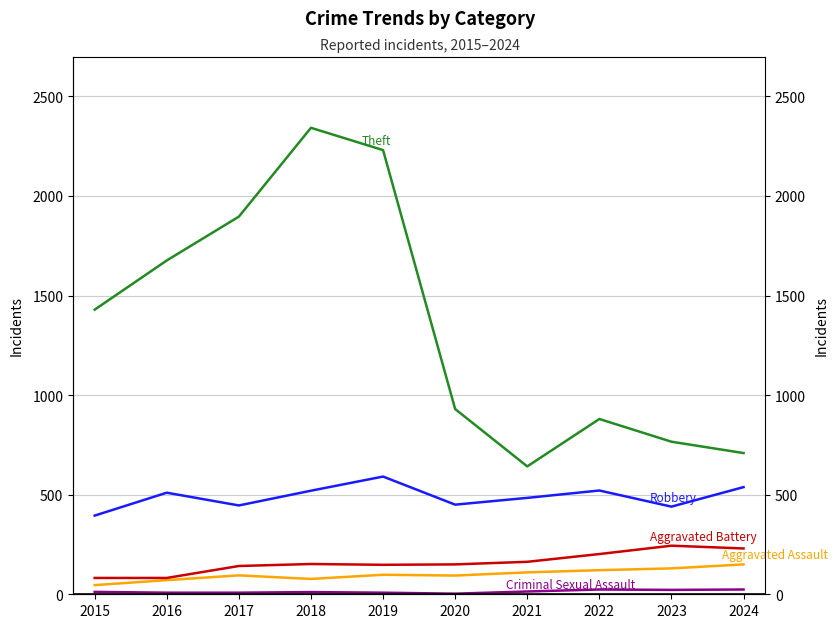

The Robbery series shows 521 at 2022. True or false?

True